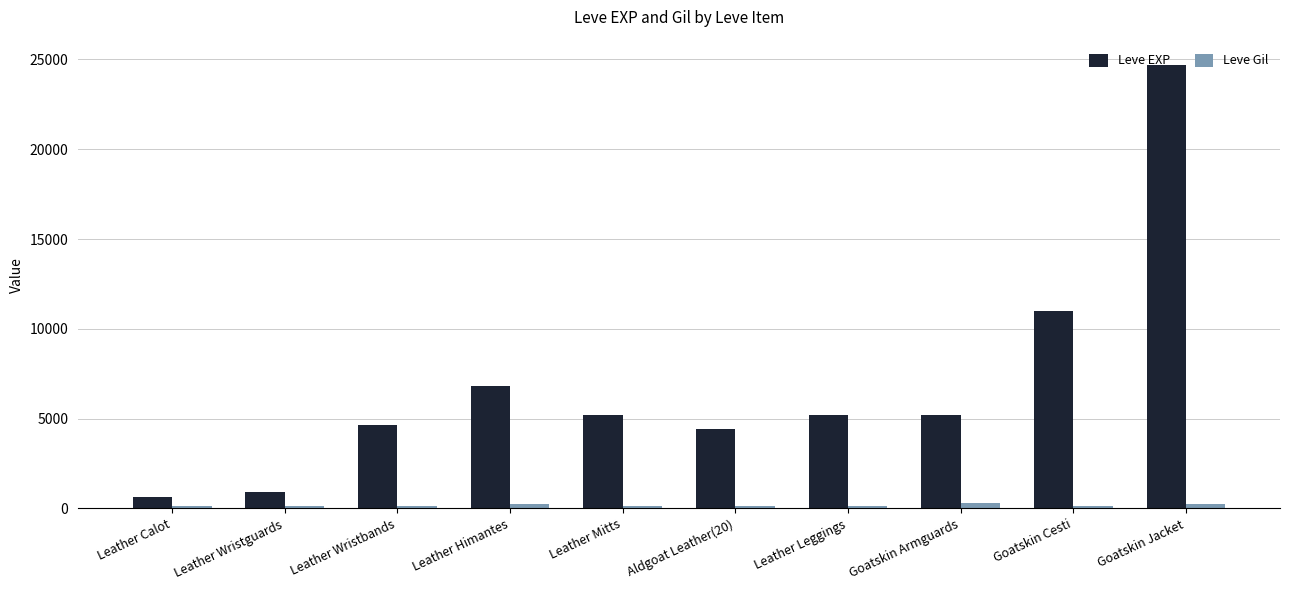

What is the spread (max minus min) of values at Aldgoat Leather(20)?

4303